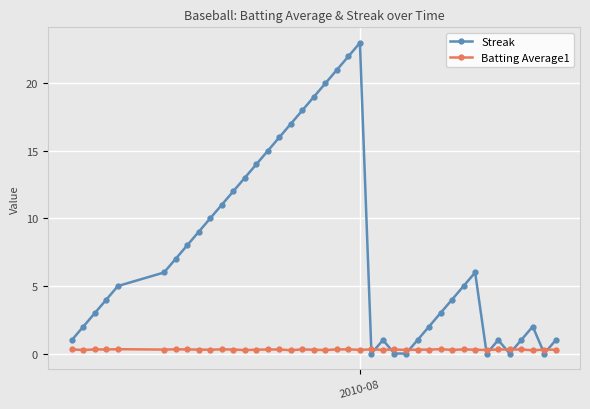

What is the difference between the maximum and minimum values in the Streak series?

23.0